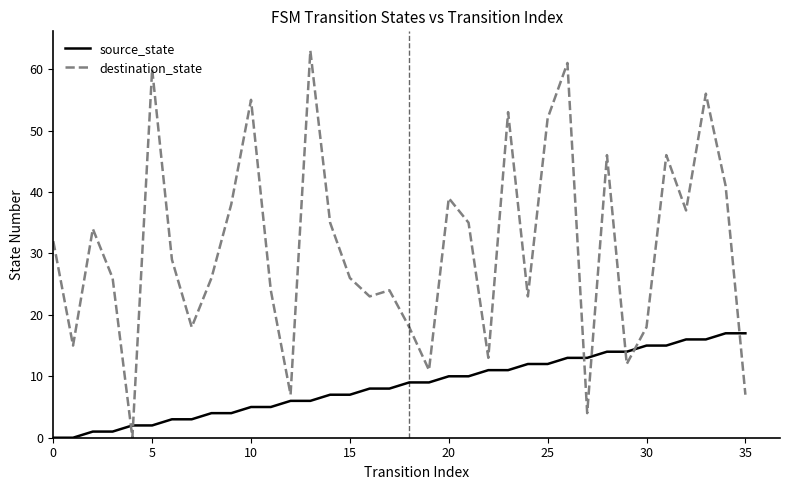

Reading left to right, what are all the values shown in this chart?

source_state: 0	0	1	1	2	2	3	3	4	4	5	5	6	6	7	7	8	8	9	9	10	10	11	11	12	12	13	13	14	14	15	15	16	16	17	17
destination_state: 32	15	34	26	0	60	29	18	26	38	55	24	7	63	35	26	23	24	18	11	39	35	13	53	23	52	61	4	46	12	18	46	37	56	41	7